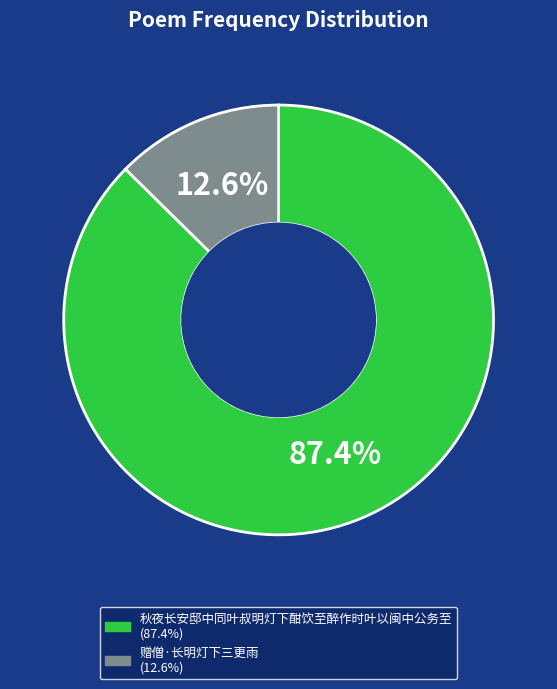

Combined, what portion of the pie is 赠僧·长明灯下三更雨 and 秋夜长安邸中同叶叔明灯下酣饮至醉作时叶以闽中公务至?

100.0%